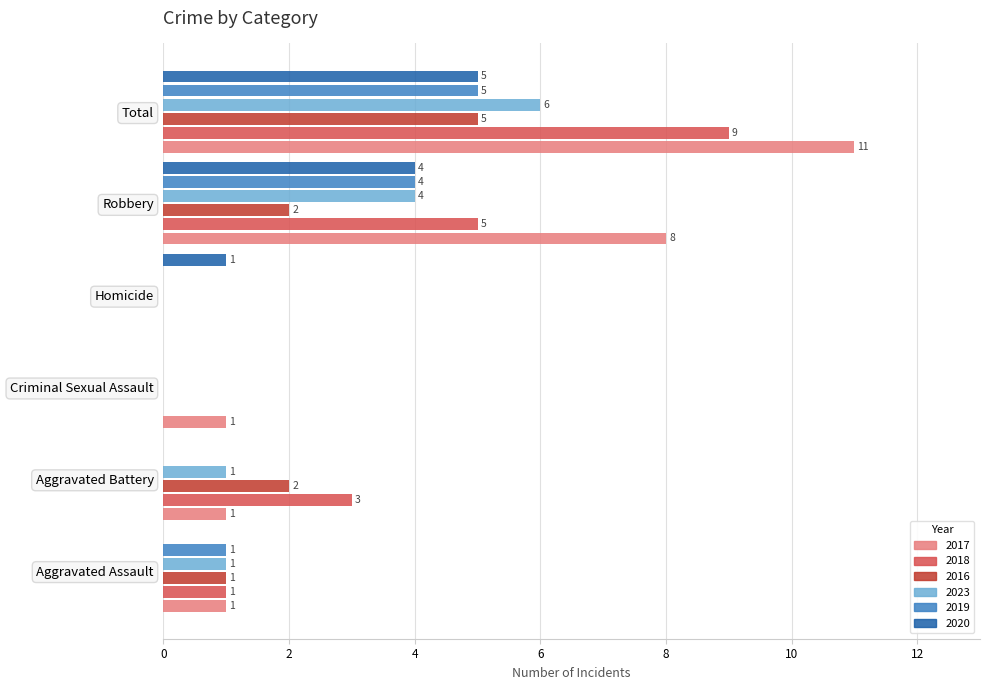

What is the difference between the 2020 values at Homicide and Aggravated Battery?

1